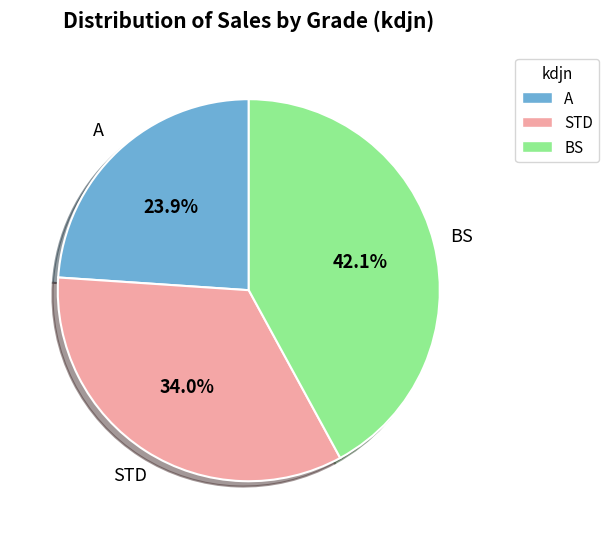

Does any single category account for the majority?

No